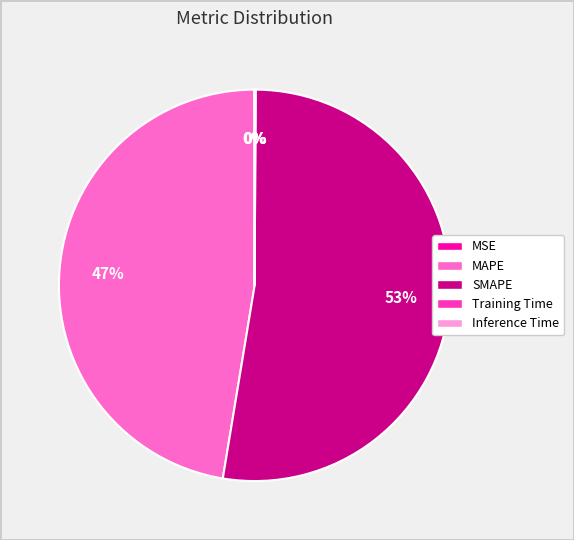

What is the majority slice?

SMAPE